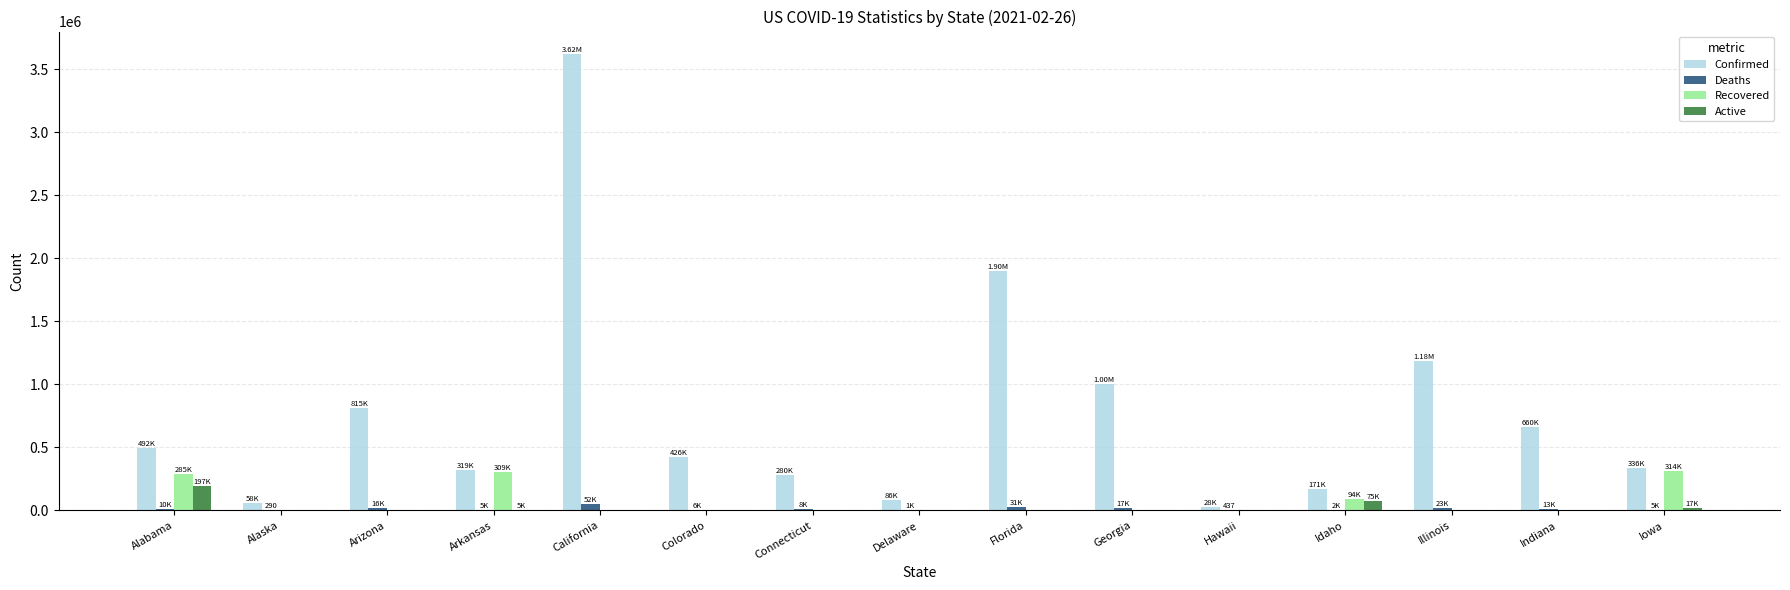

Which series has the largest total across all categories?

Confirmed